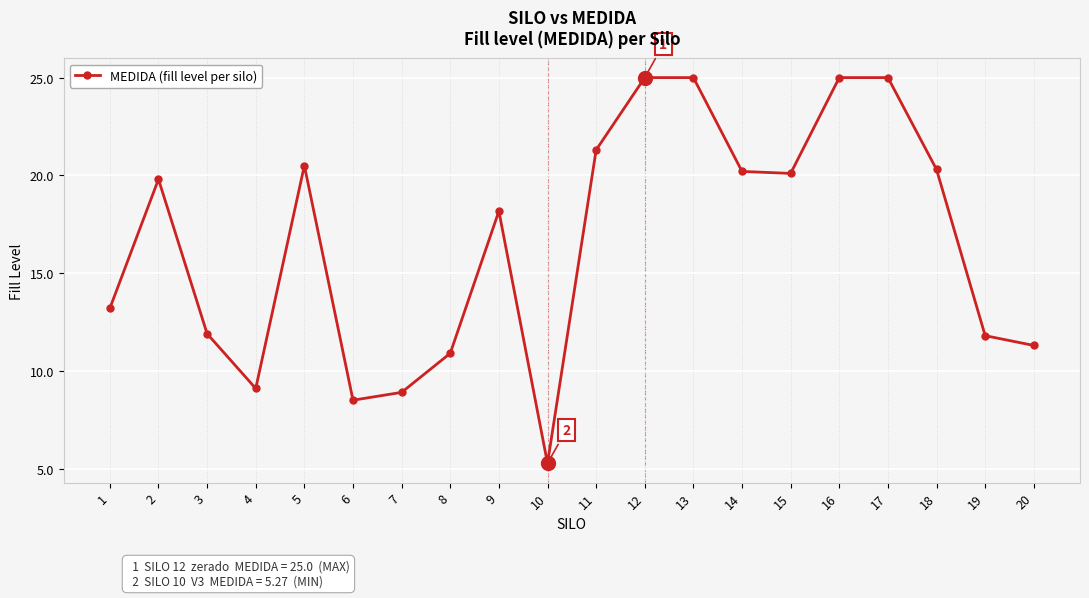

How many points are lower than both their immediate neighbors (excluding endpoints)?

4